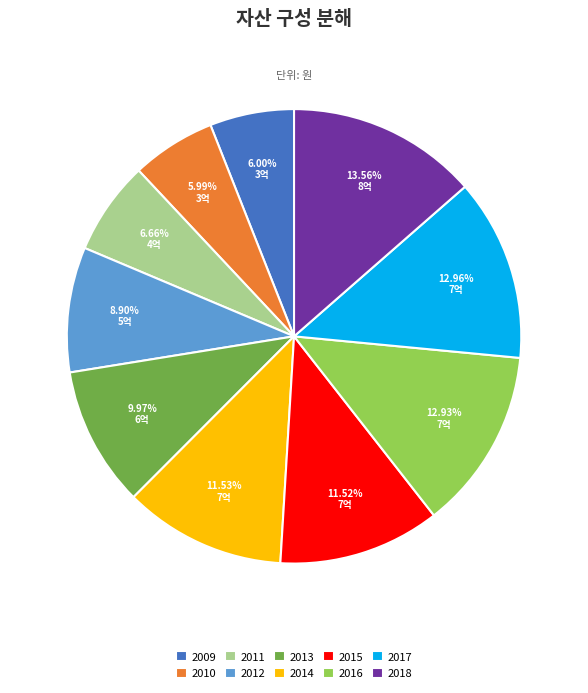

What percentage do 2018 and 2011 together represent?

20.2%